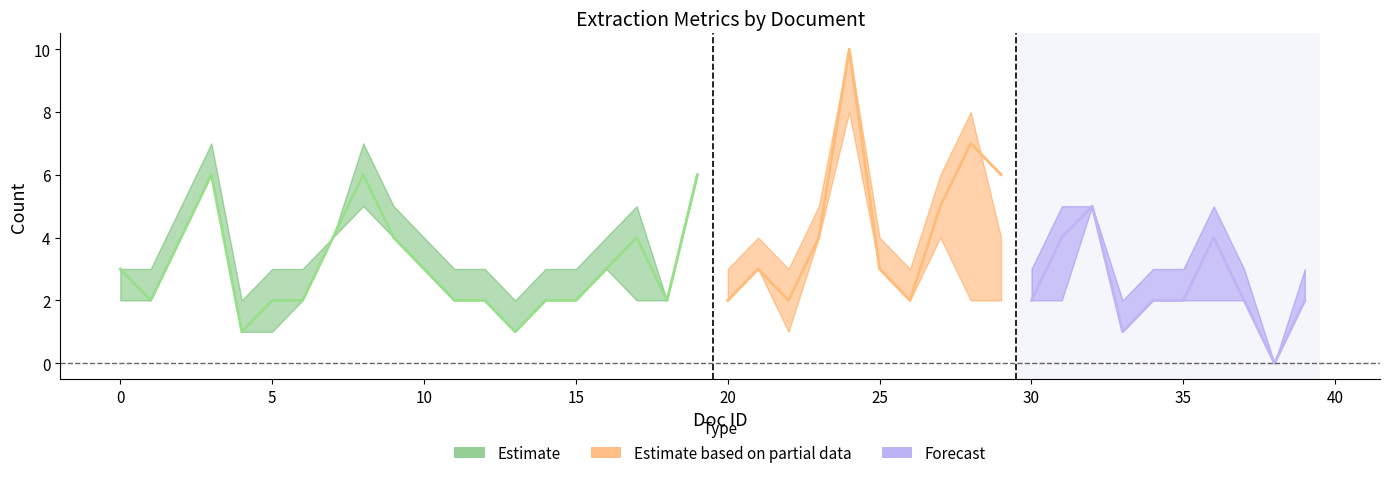

Which category has the highest value in the Extracted Entities series?

24